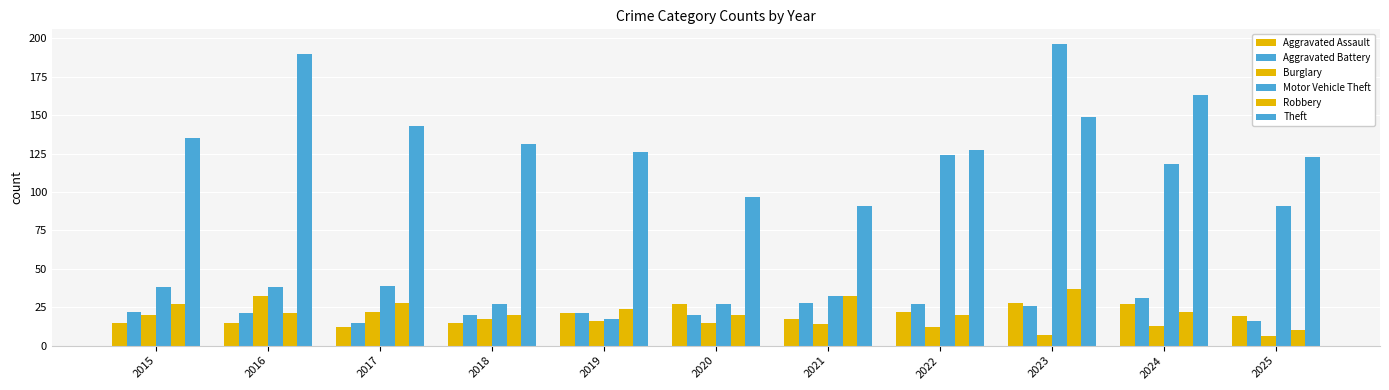

At which category does the chart reach its peak across all series?

2023